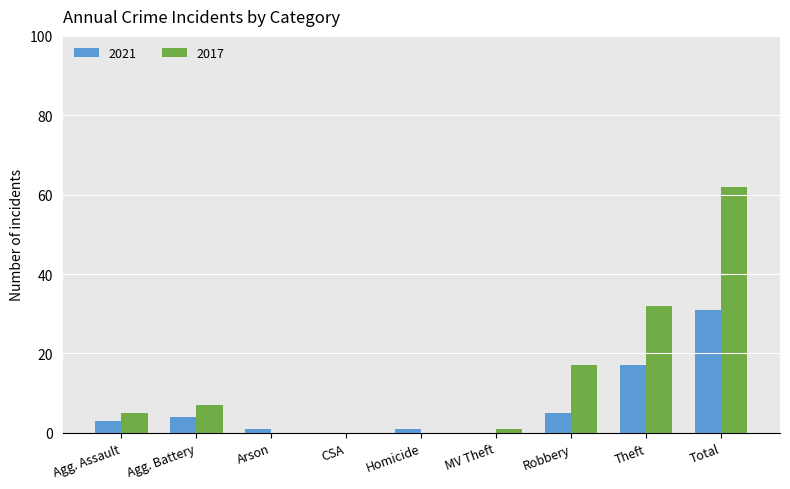

The 2017 series shows 17 at Robbery. True or false?

True